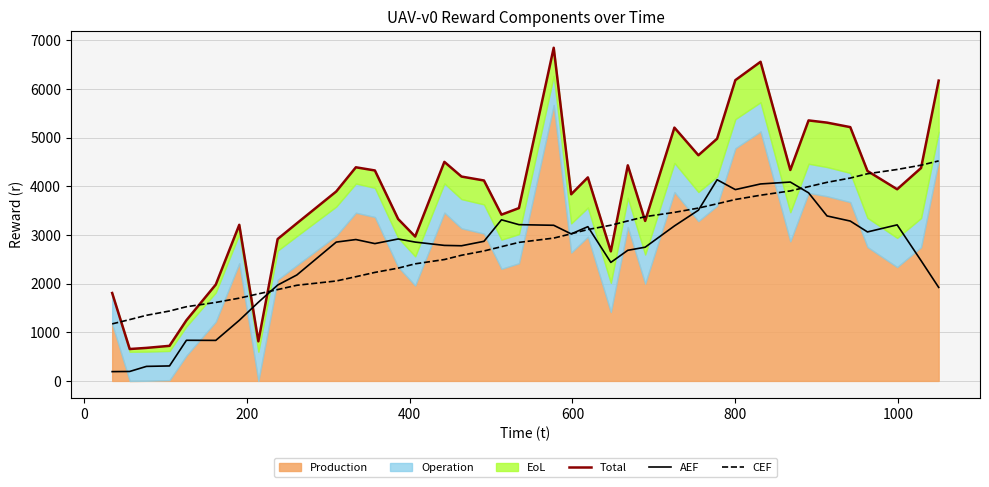

What is the maximum value for CEF?

4522.6